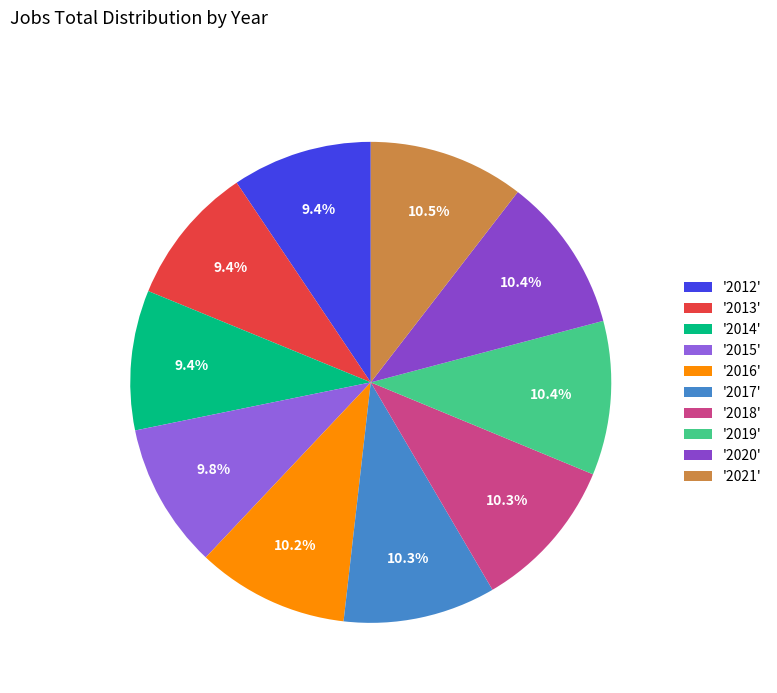

How many slices are in this pie chart?

10